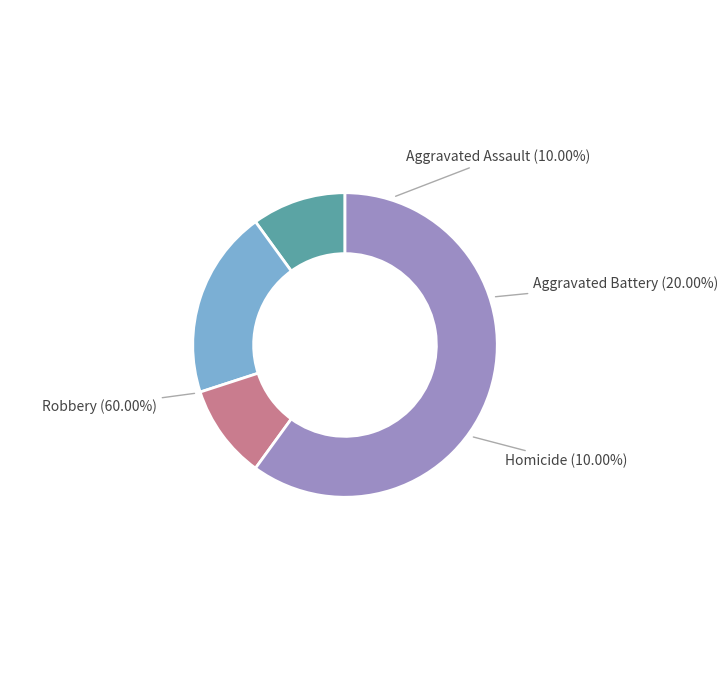

To the nearest percent, what percentage of the pie is Aggravated Battery?

20%